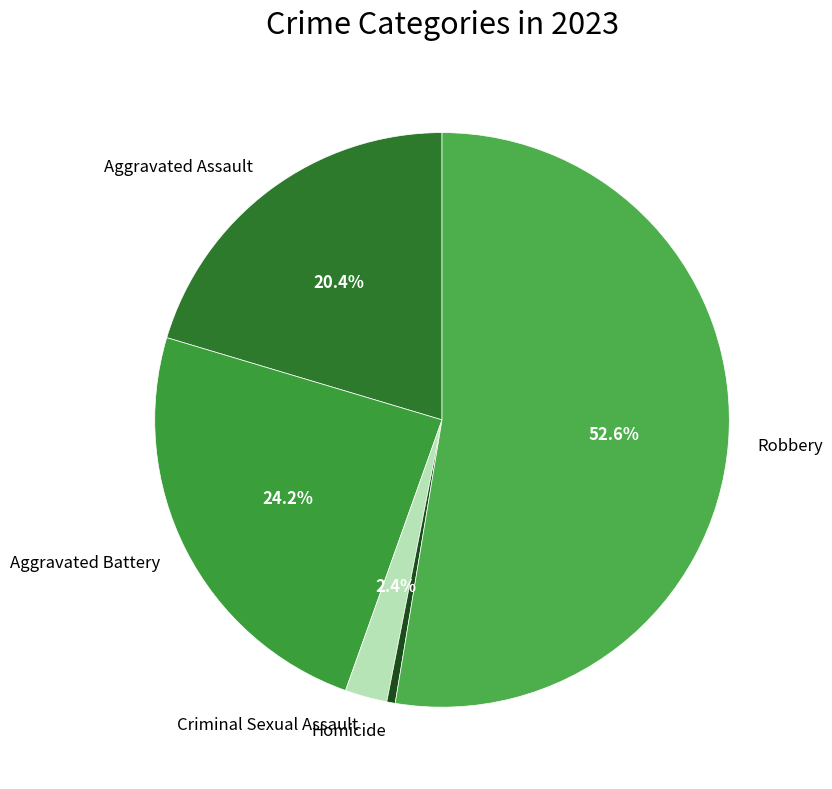

Is there any slice that represents more than half of the pie?

Yes